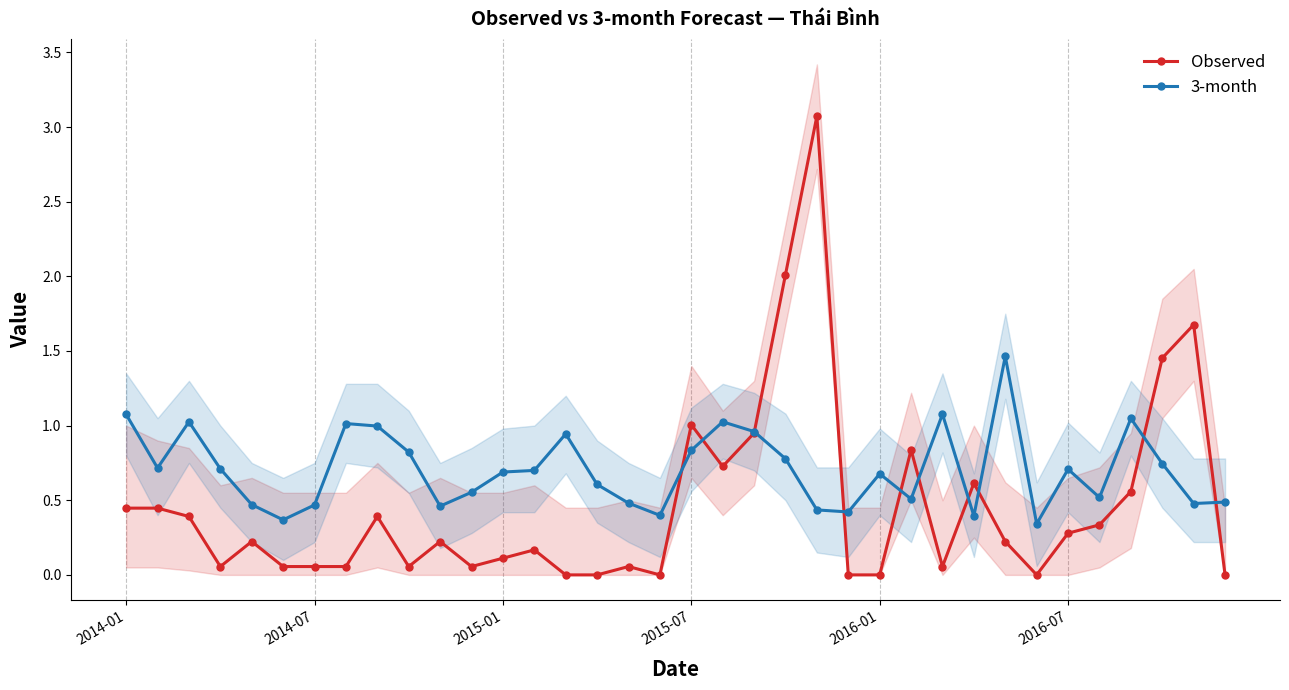

Between 21 and 13, which is larger?

21